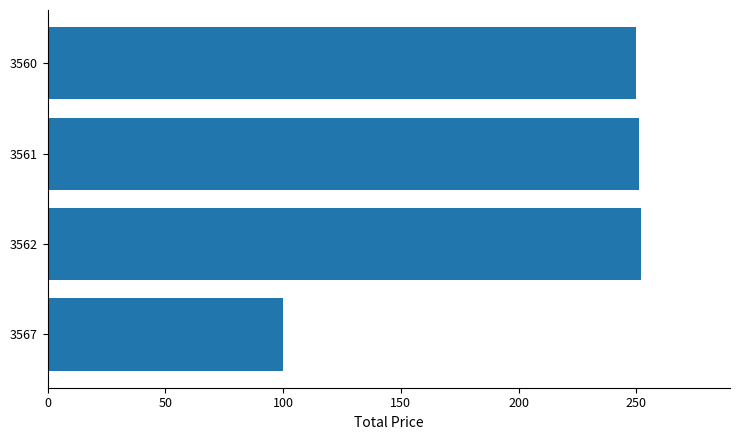

What is the ratio of the value at 3561 to the value at 3567?

2.5